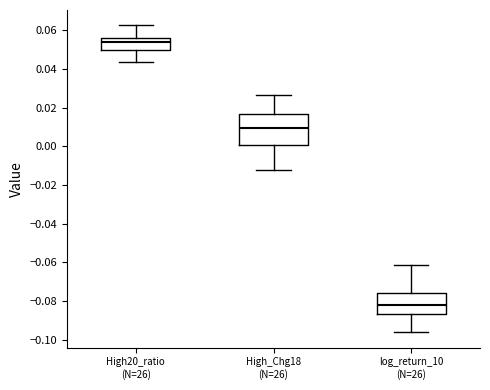

Which box's median line is the lowest?

log_return_10 (N=26)